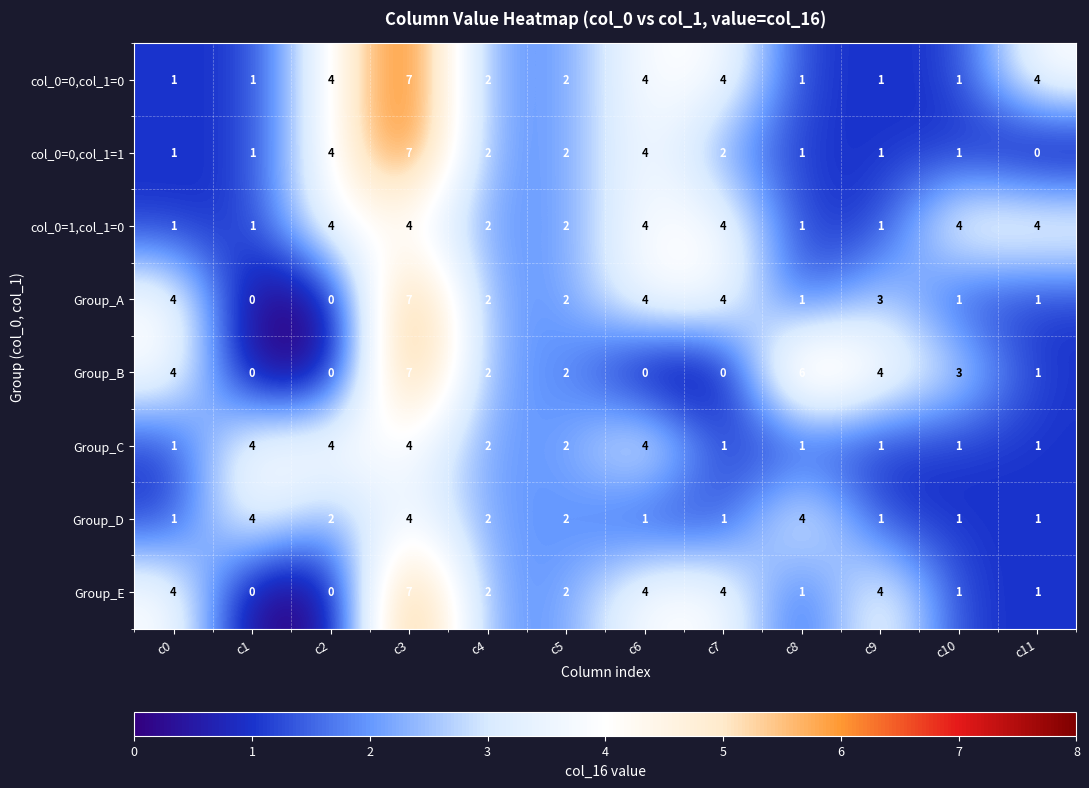

What is the highest value of the col_0=0,col_1=0 series?

7